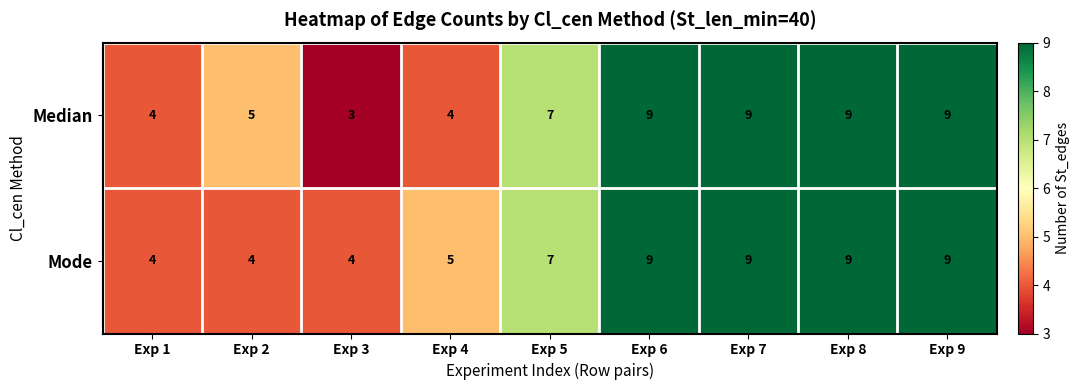

At Exp 3, list the series in order from smallest to largest.

Median, Mode